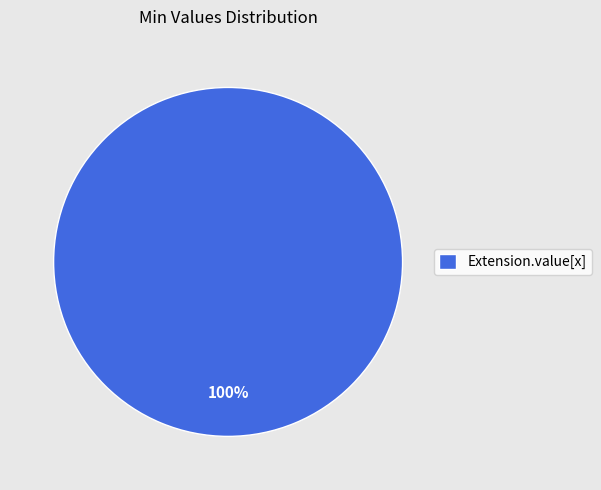

Is Extension.value[x] the majority of the pie?

Yes